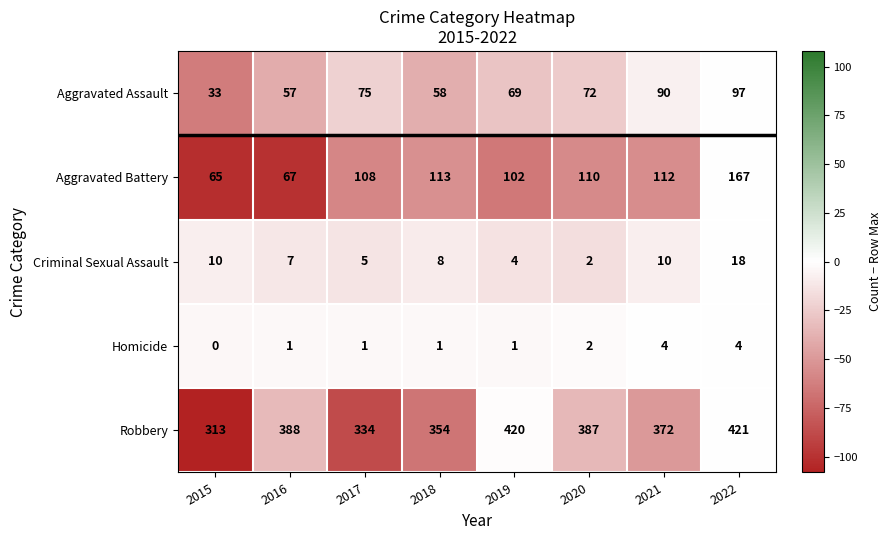

What is the difference between the second highest and minimum values in the Aggravated Assault series?

57